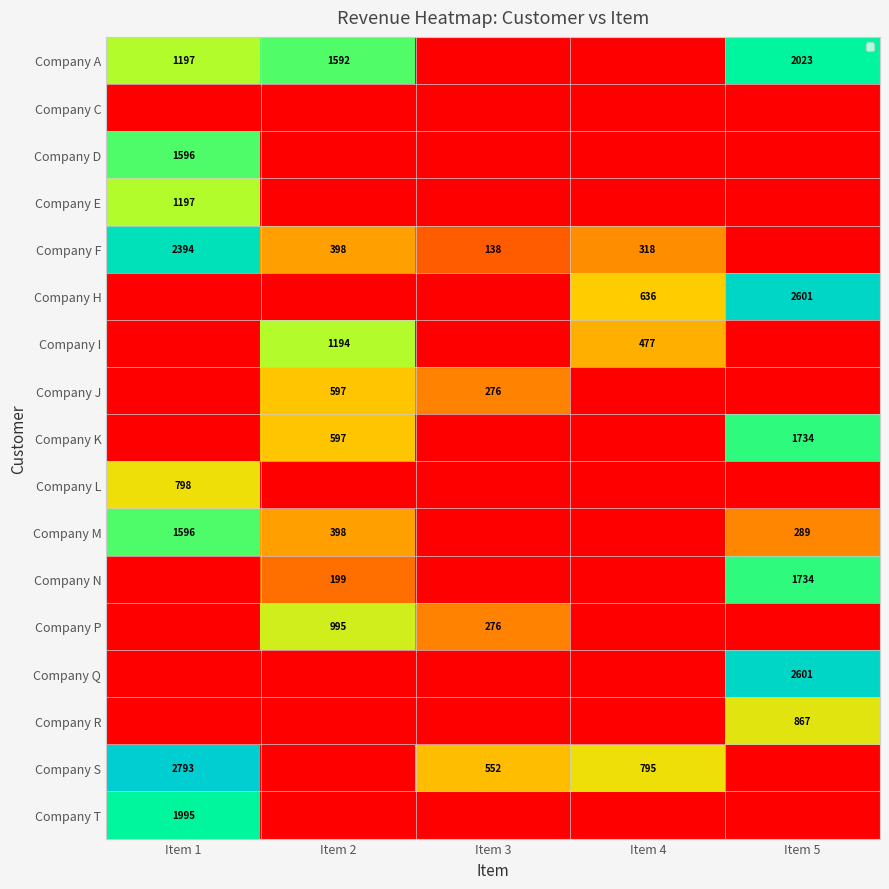

What is the total value across all series at Item 1?

13566